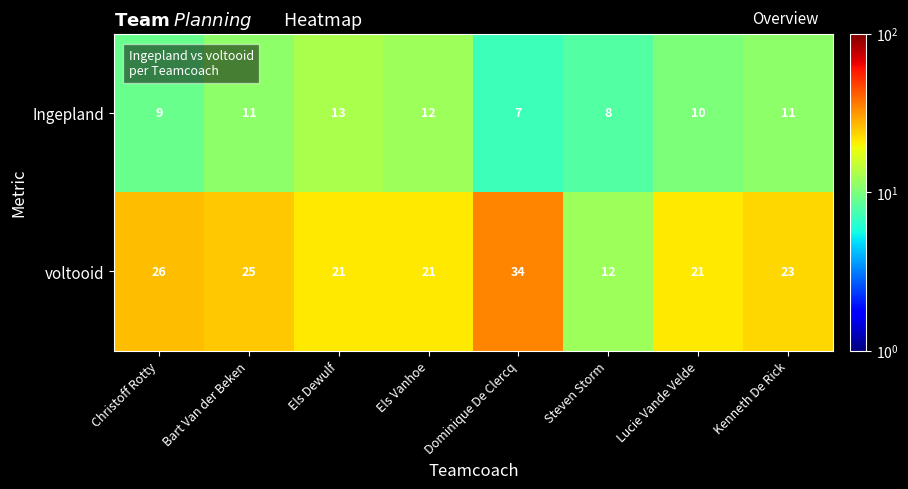

Which series has the largest total across all categories?

voltooid